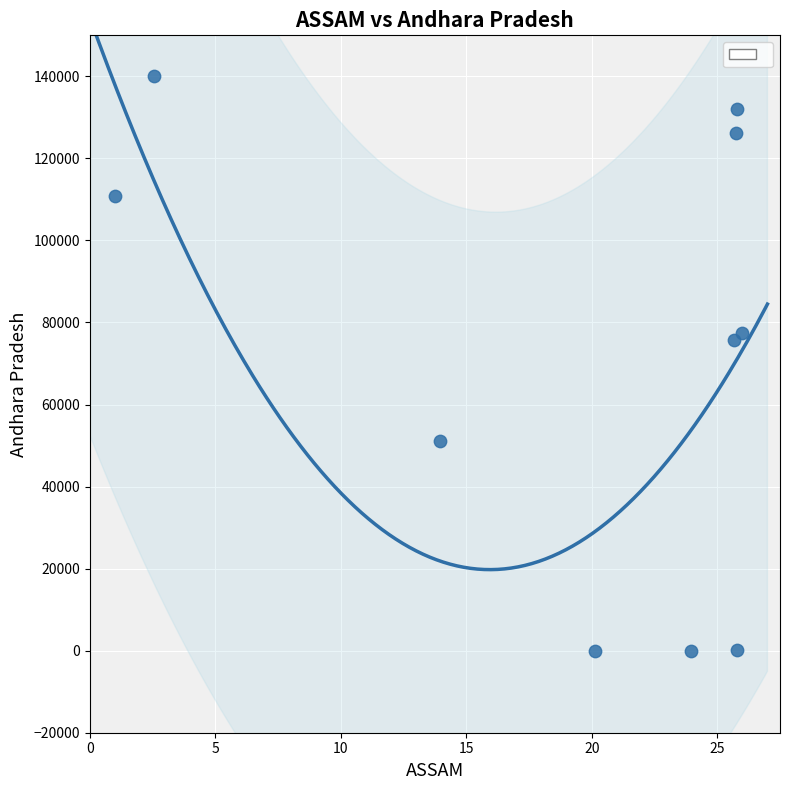

What is the range of Y values (max minus min)?

140000.0